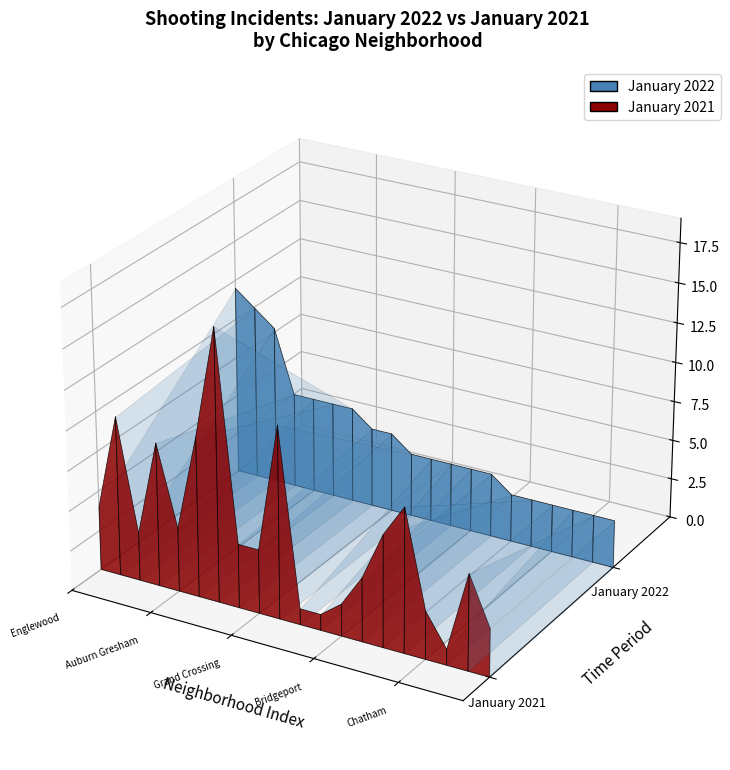

Reading left to right, what are all the values shown in this chart?

January 2022: 0=12	1=11	2=10	3=6	4=6	5=6	6=6	7=5	8=5	9=4	10=4	11=4	12=4	13=4	14=3	15=3	16=3	17=3	18=3	19=3
January 2021: 0=4	1=10	2=3	3=9	4=4	5=10	6=17	7=4	8=4	9=12	10=1	11=1	12=2	13=4	14=7	15=9	16=3	17=1	18=6	19=3